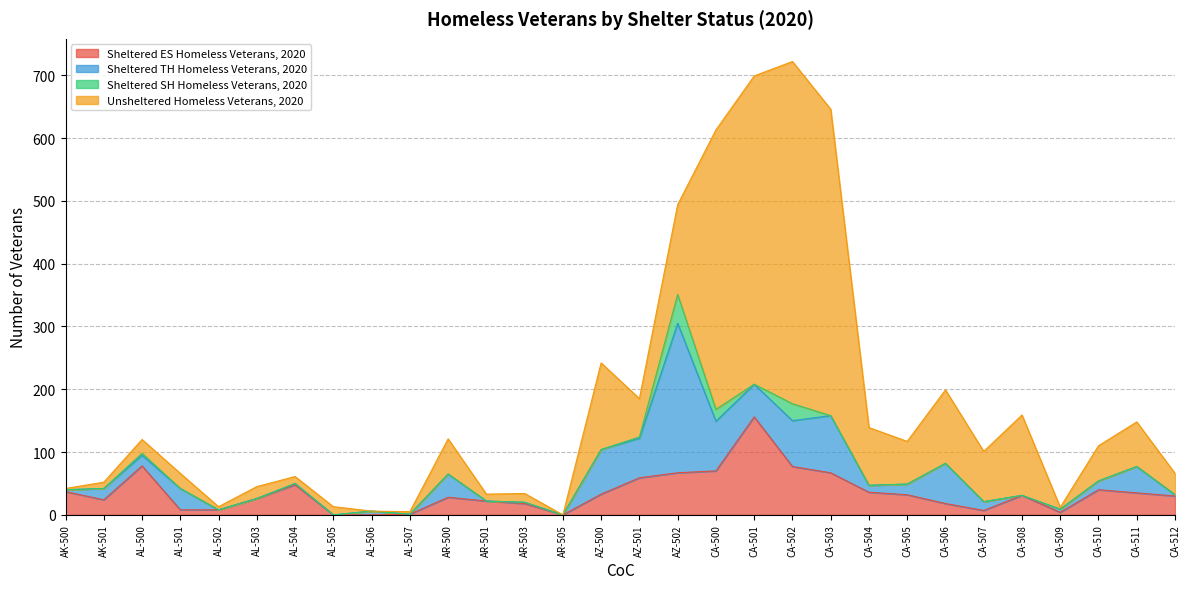

What is the average value of the Unsheltered Homeless Veterans, 2020 series?

105